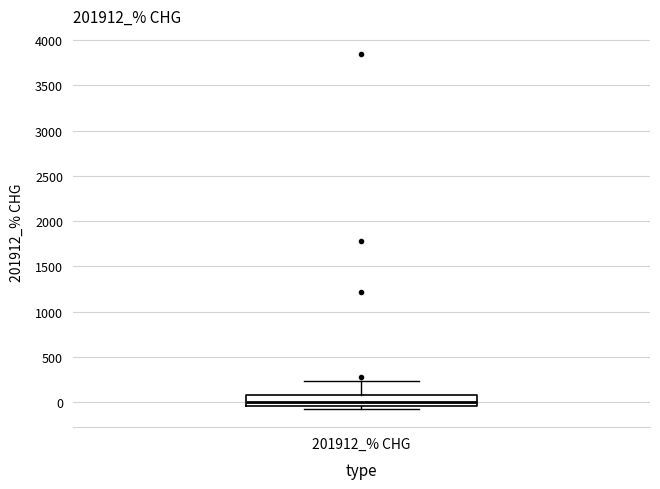

Where is the lower edge of the box for 201912_% CHG on the y-axis? The values are not printed on the chart, so give them approximately, as read against the axis.

-50